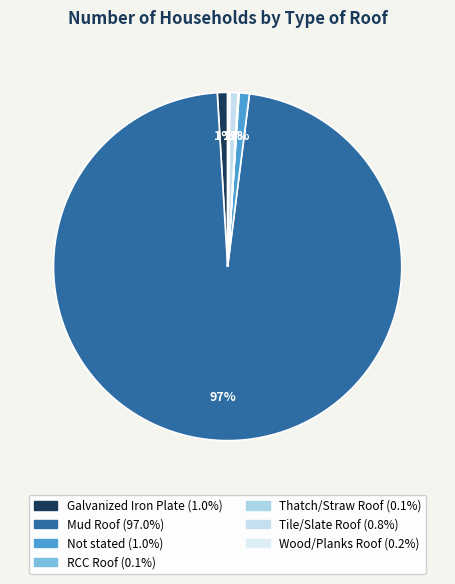

What percentage is the Mud Roof slice, to the nearest percent?

97%